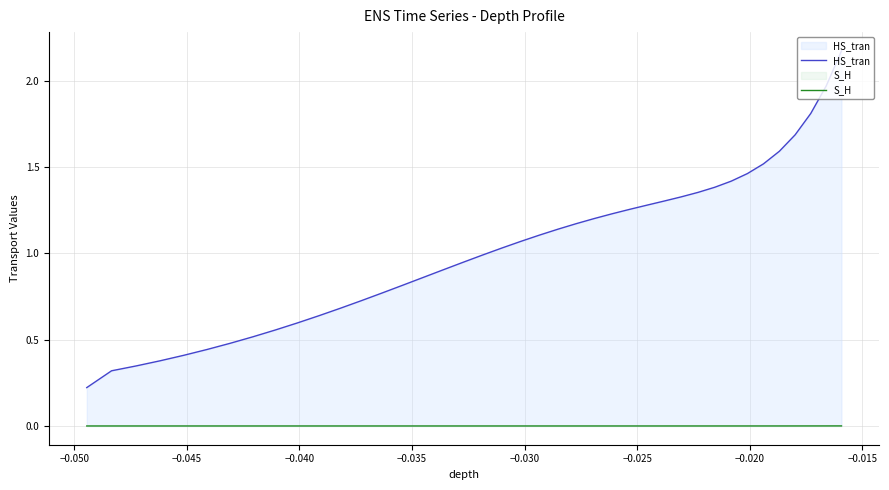

How many values in the HS_tran series exceed 1?

21